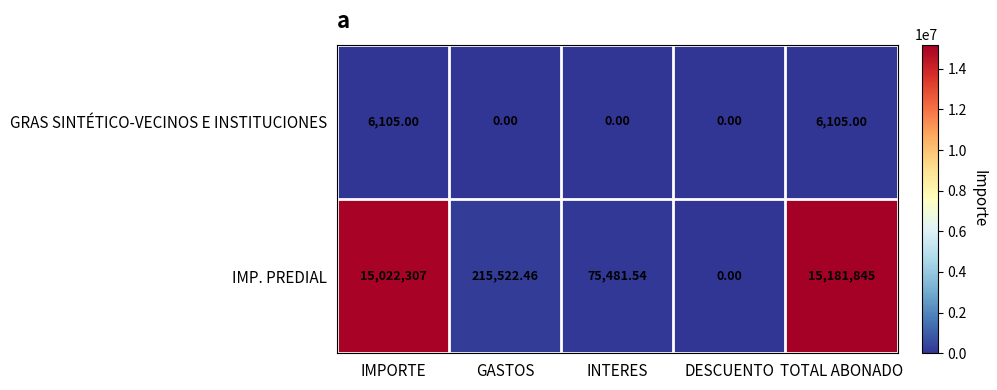

Which label corresponds to the largest value in the chart?

TOTAL ABONADO